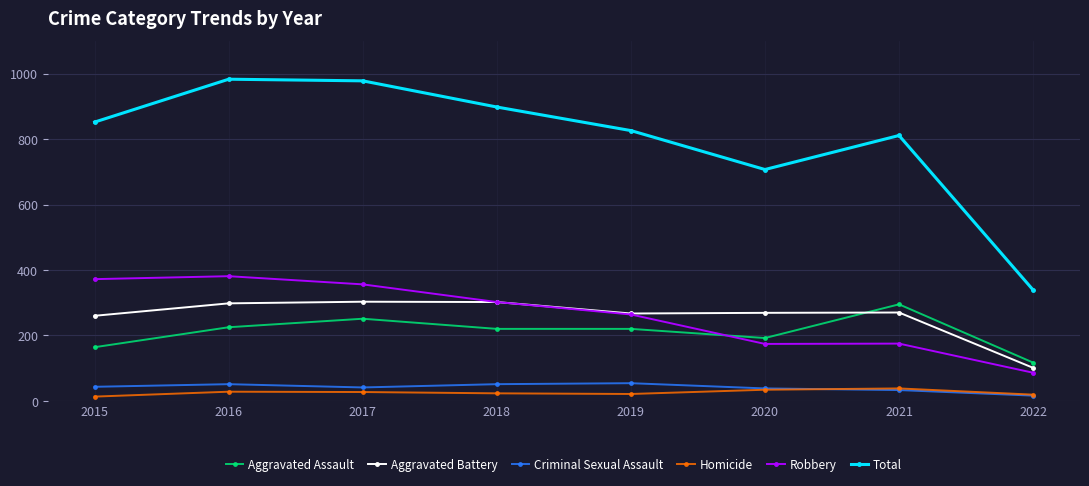

Is the value of Aggravated Battery at 2019 greater than the value of Aggravated Assault at 2017?

Yes